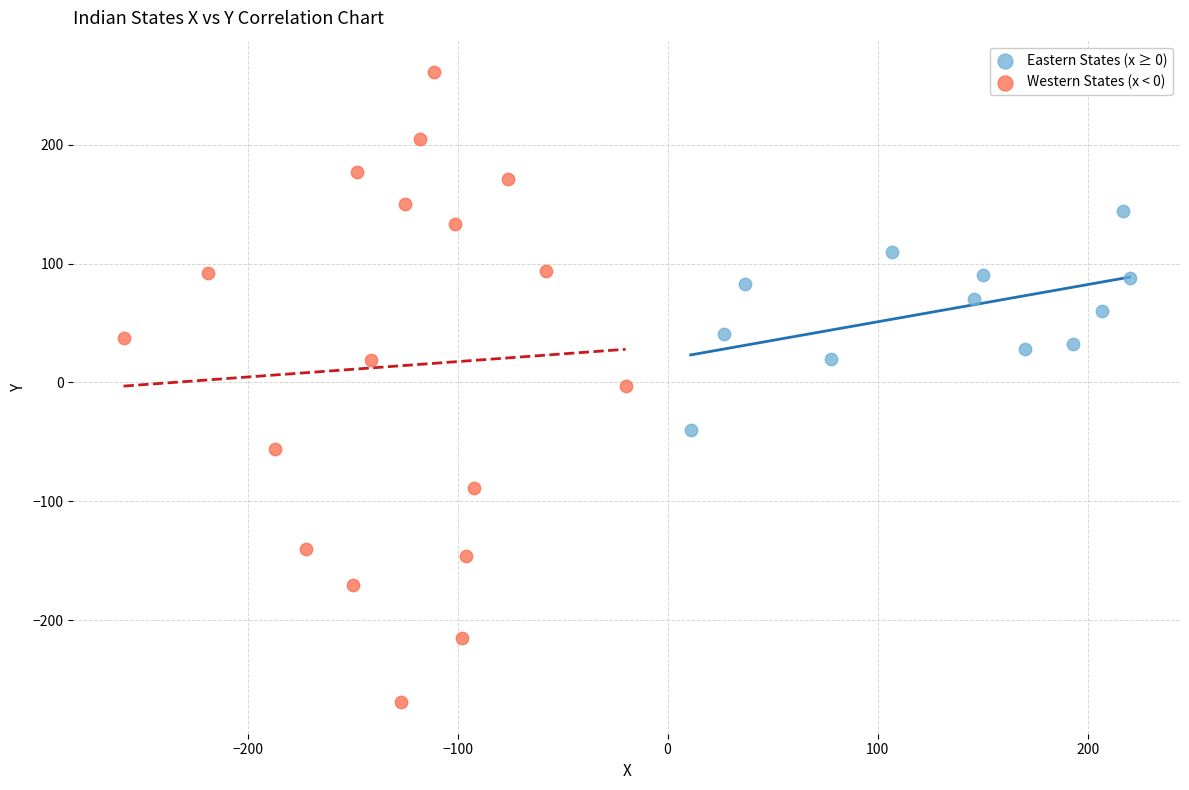

What are all the series names shown in the legend?

Eastern States (x ≥ 0), Western States (x < 0)